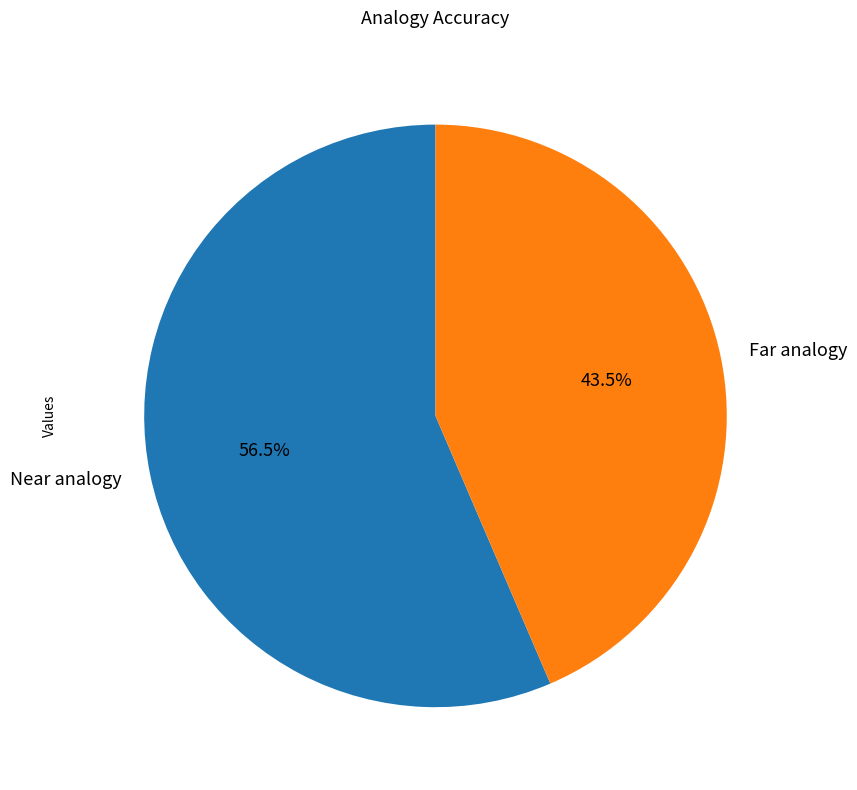

What portion of the pie excludes Near analogy?

43.5%